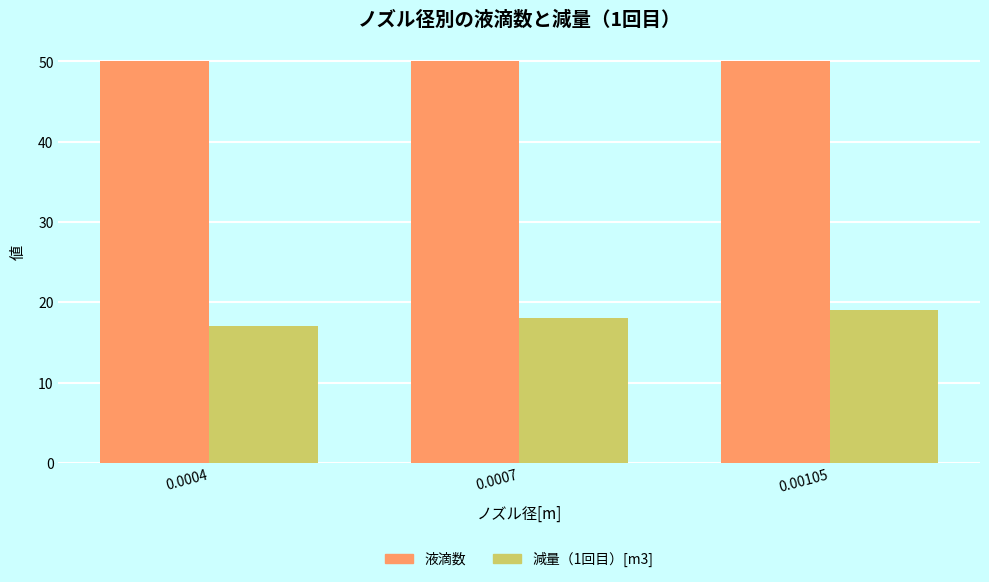

What is the maximum value shown in the chart?

50